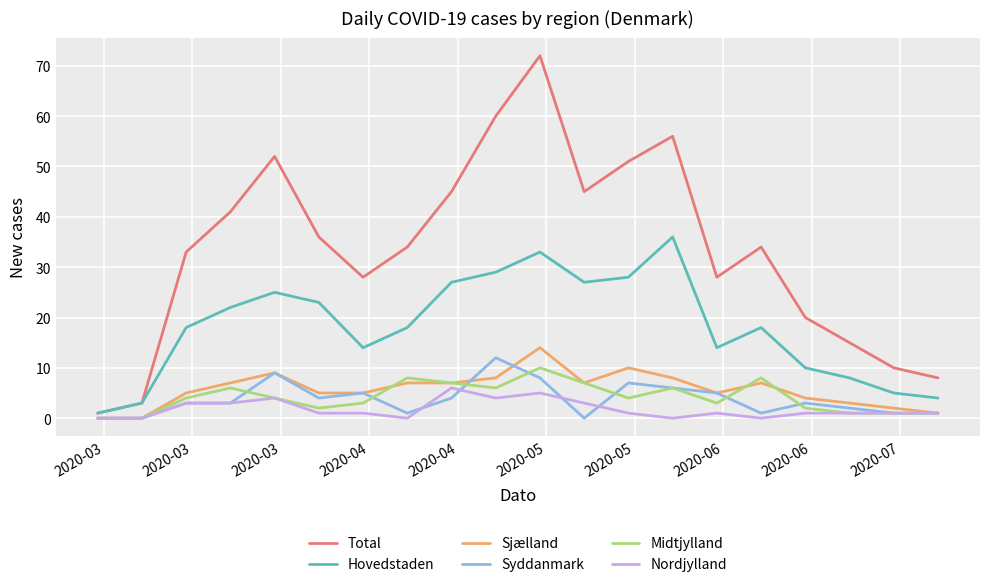

What is the maximum value shown in the chart?

72